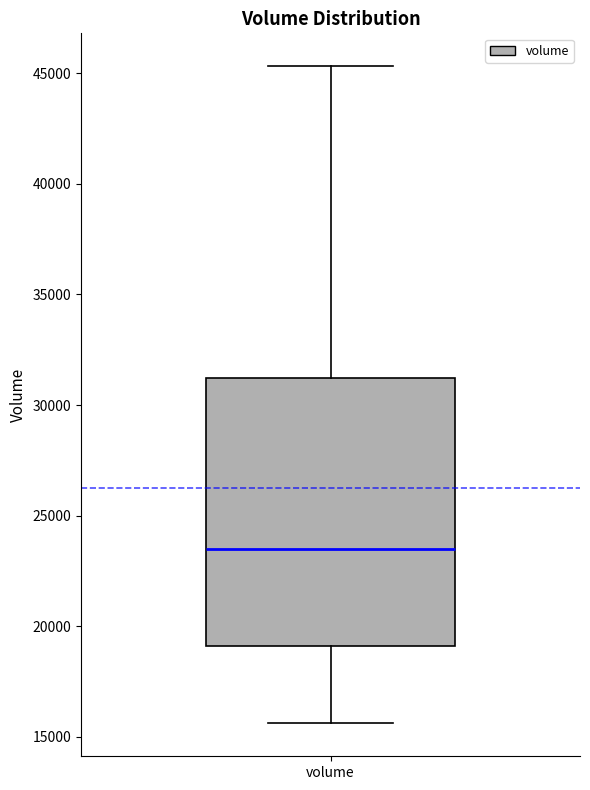

Transcribe this box plot: give where the median line is, the range the box spans, and where the two whiskers end, as read against the y-axis. The values are not printed on the chart, so give them approximately, as read against the axis.

median 23500, box 19000 to 31000, whiskers 15500 to 45500